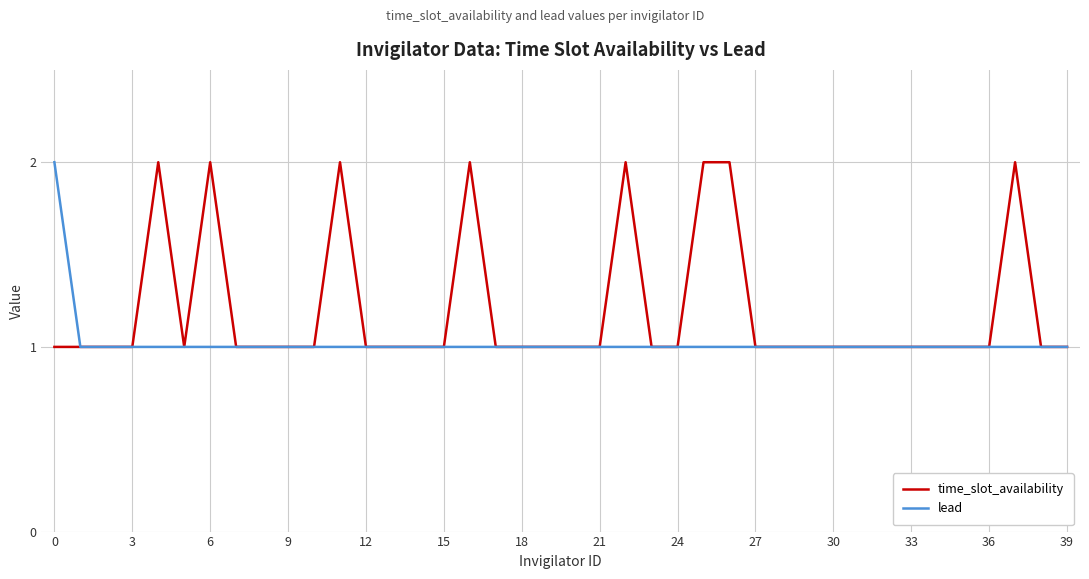

What is the smallest value displayed?

1